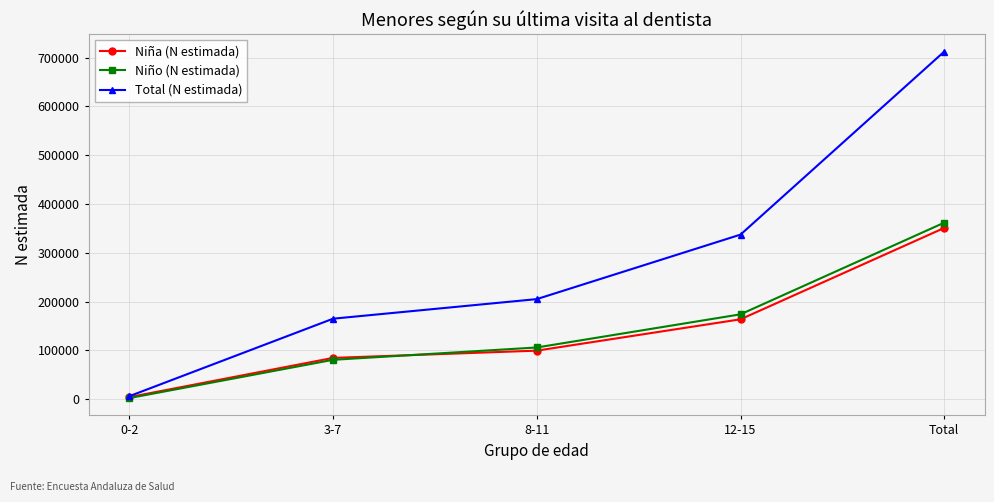

Count the number of data series in this chart.

3